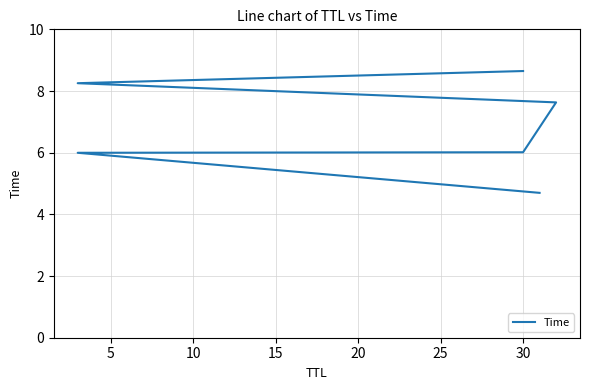

The value at 20 is 2.1. True or false?

False